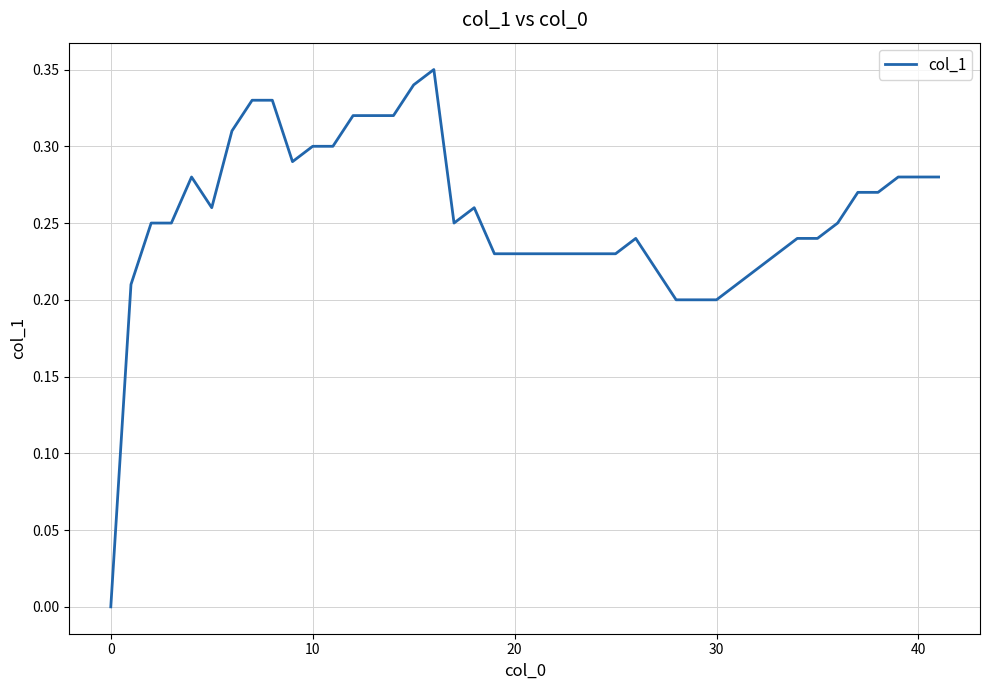

The value at 0 is 0.0. True or false?

True